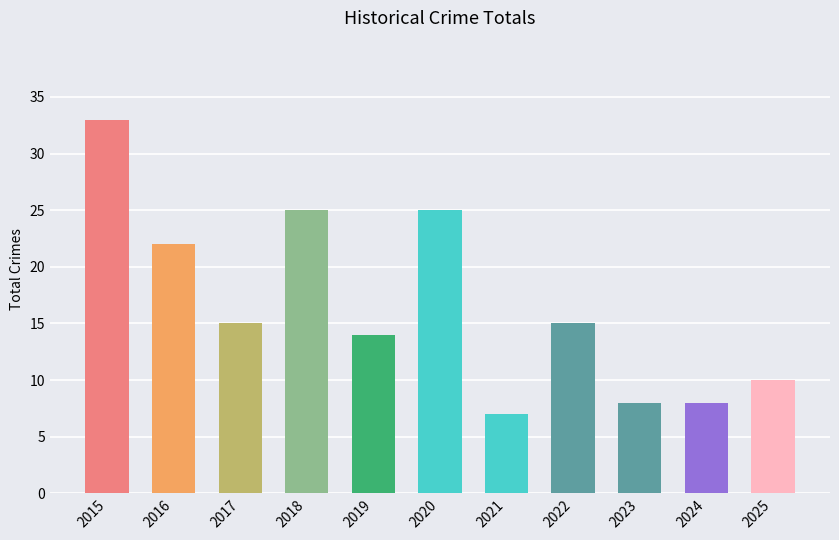

How many bars are there in total?

11